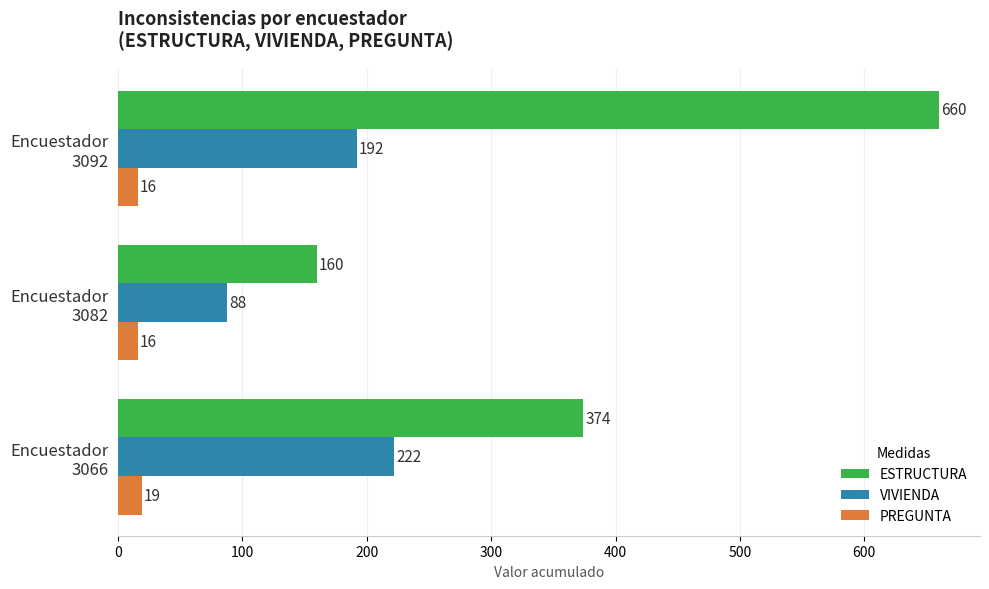

What is the greatest value displayed?

660